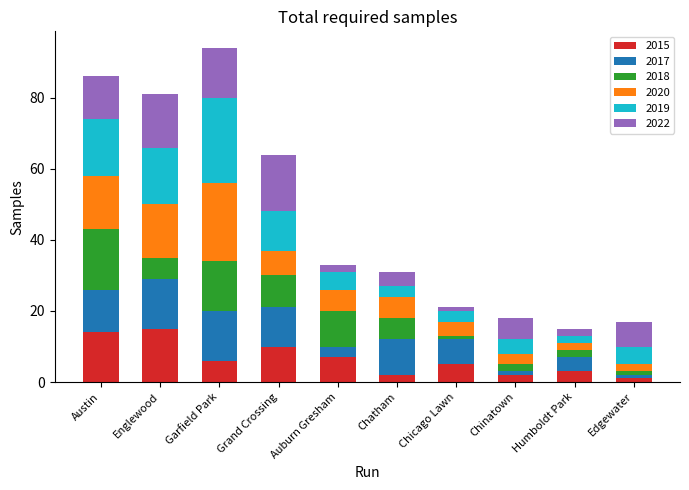

True or false: 2015 has a value of 2 at Chatham.

True